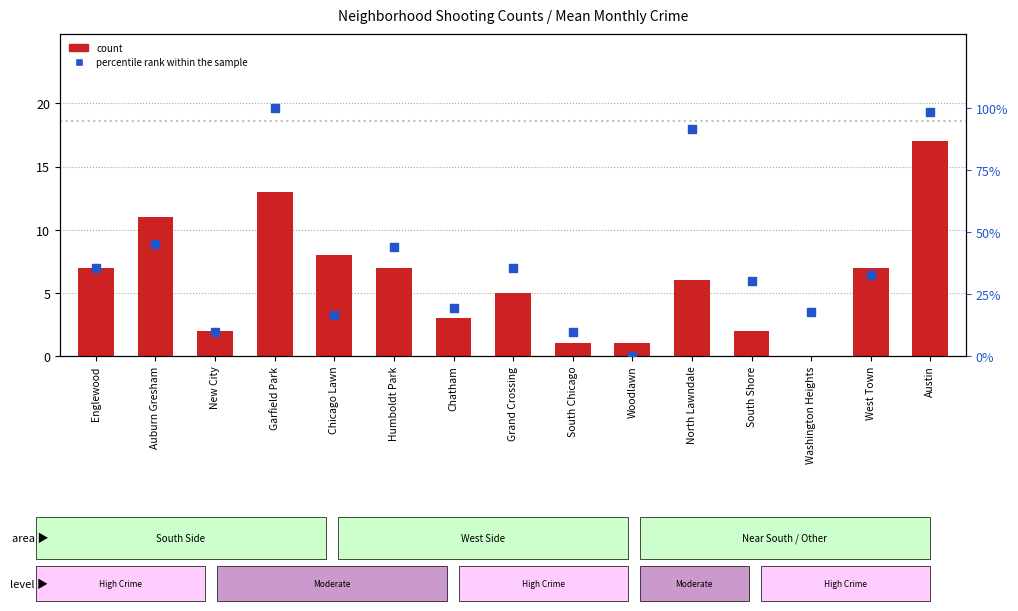

Is the value of count at Humboldt Park greater than the value of percentile rank within the sample at North Lawndale?

No